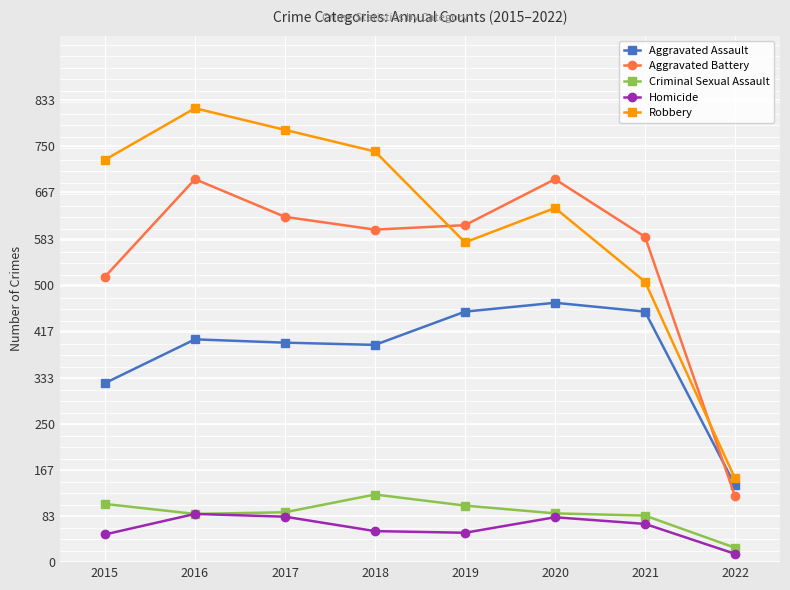

List the labels in order of Robbery value, largest first.

2016, 2017, 2018, 2015, 2020, 2019, 2021, 2022